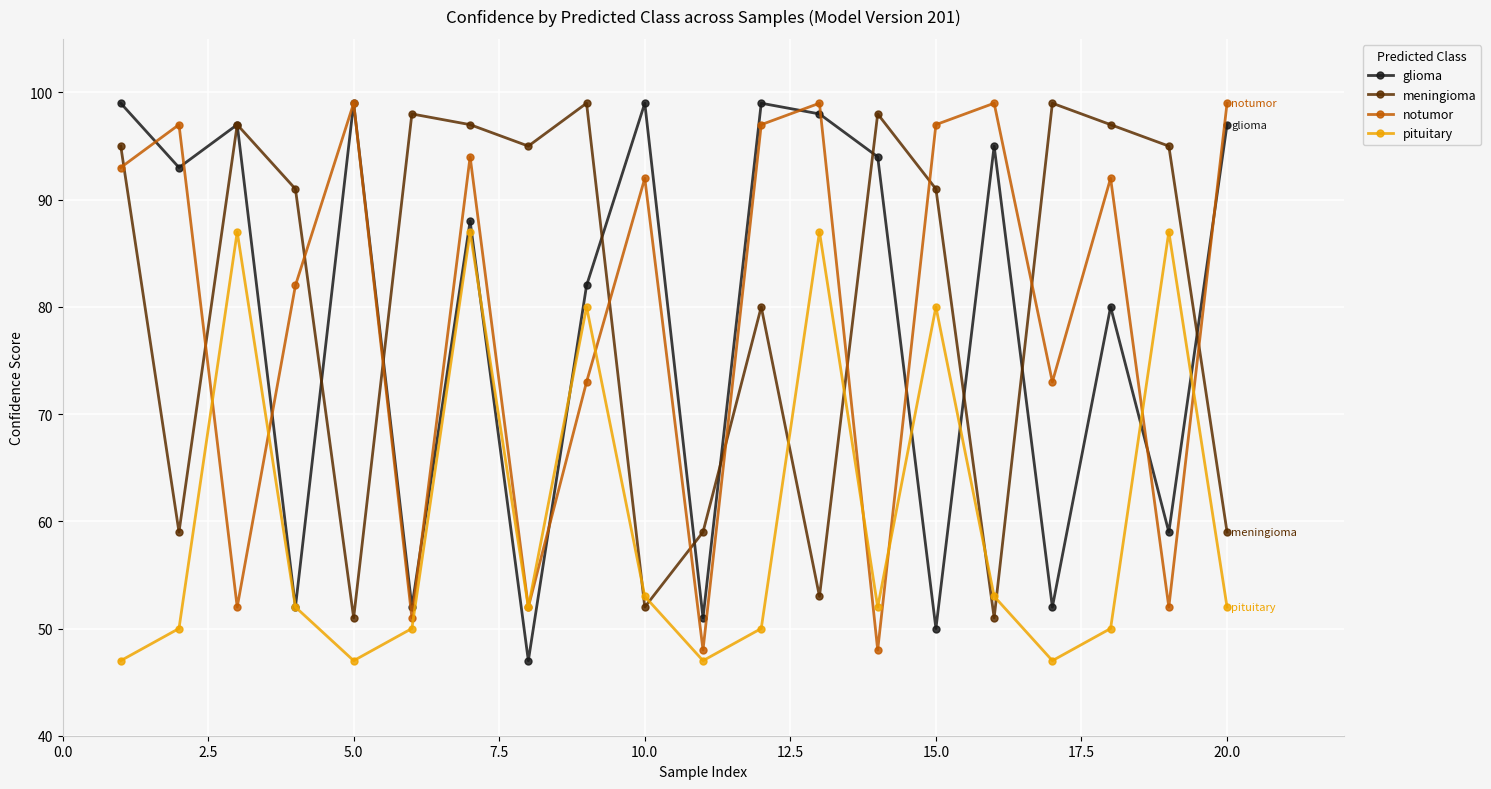

What is the highest value of the meningioma series?

99